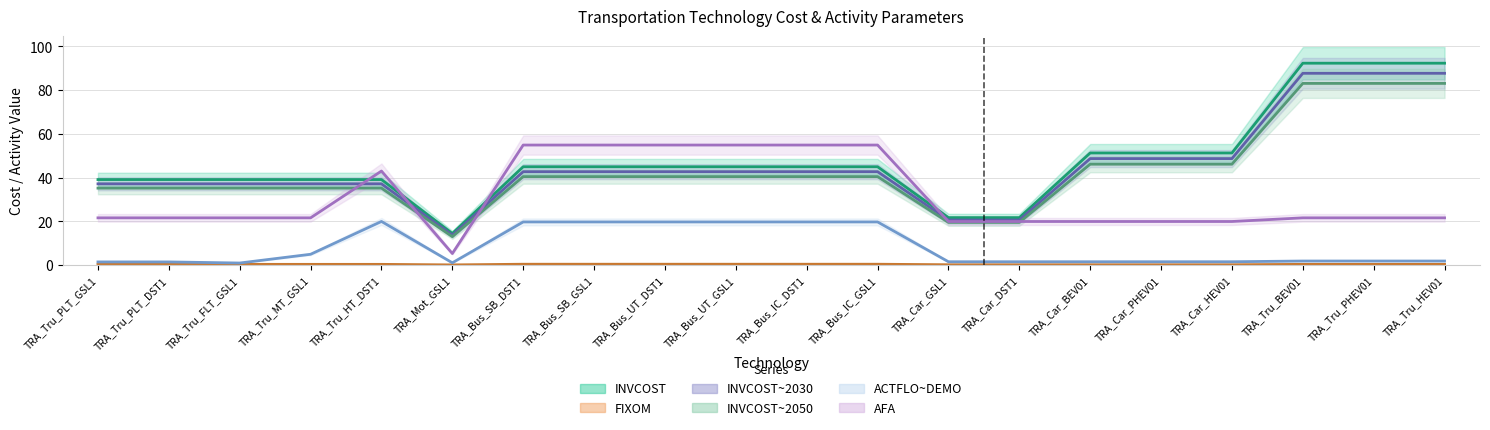

At how many categories does at least one series exceed 41?

13